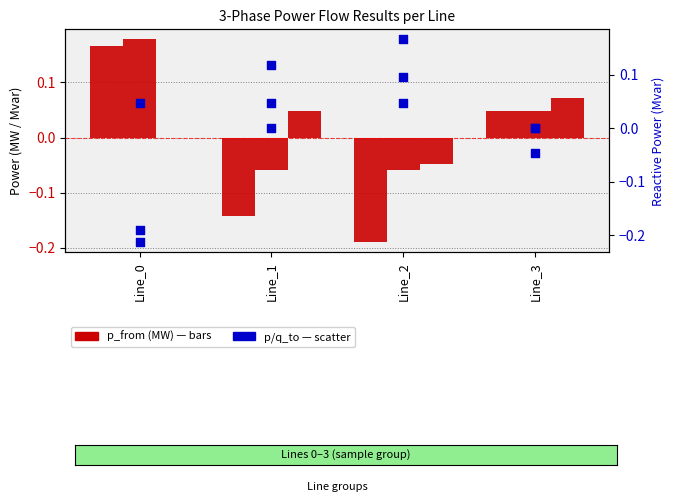

Which series has the widest spread of Y values?

pf_p_a_to_mw